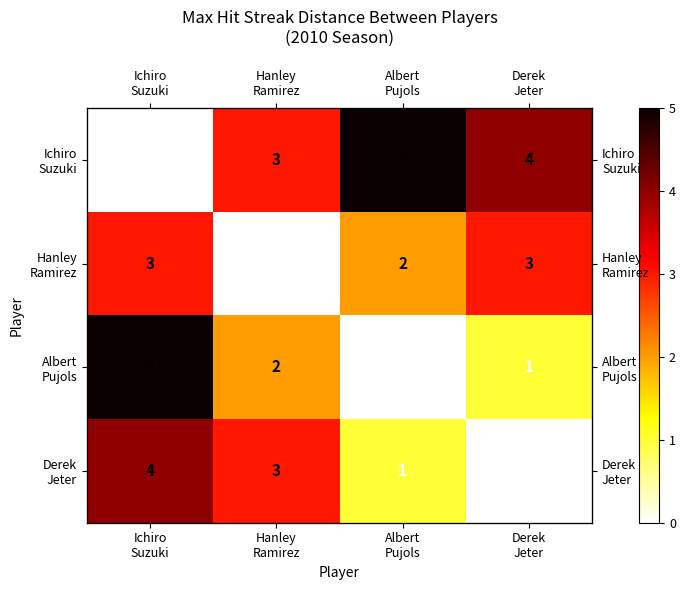

What is the average value of the Albert Pujols series?

2